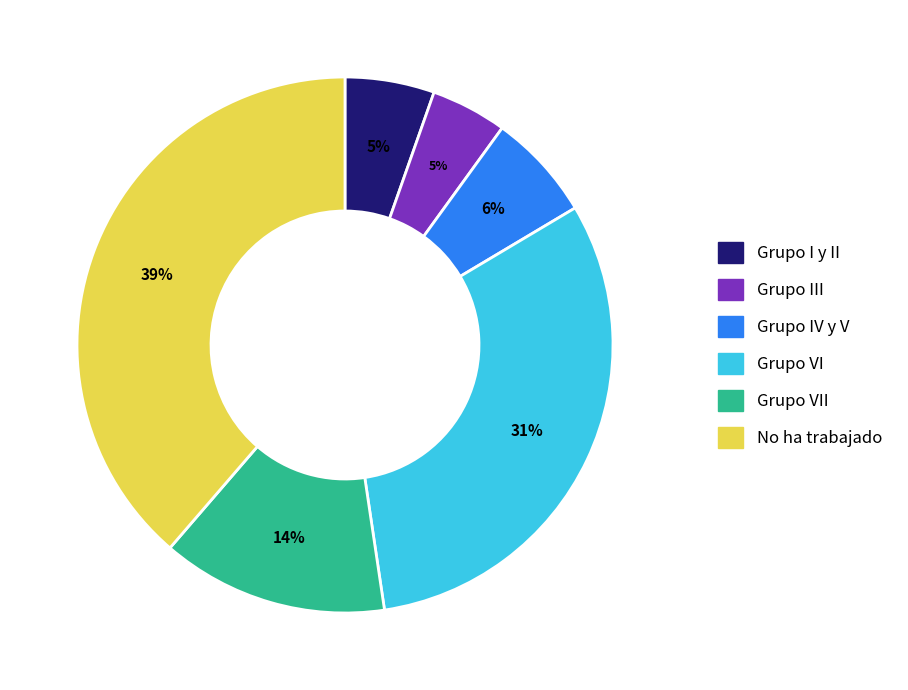

Which category has the biggest portion of the pie?

No ha trabajado